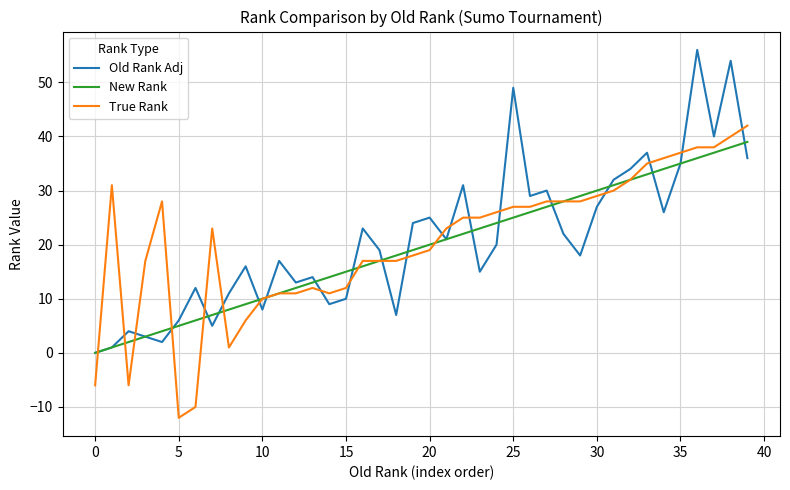

What is the lowest value of the True Rank series?

-12